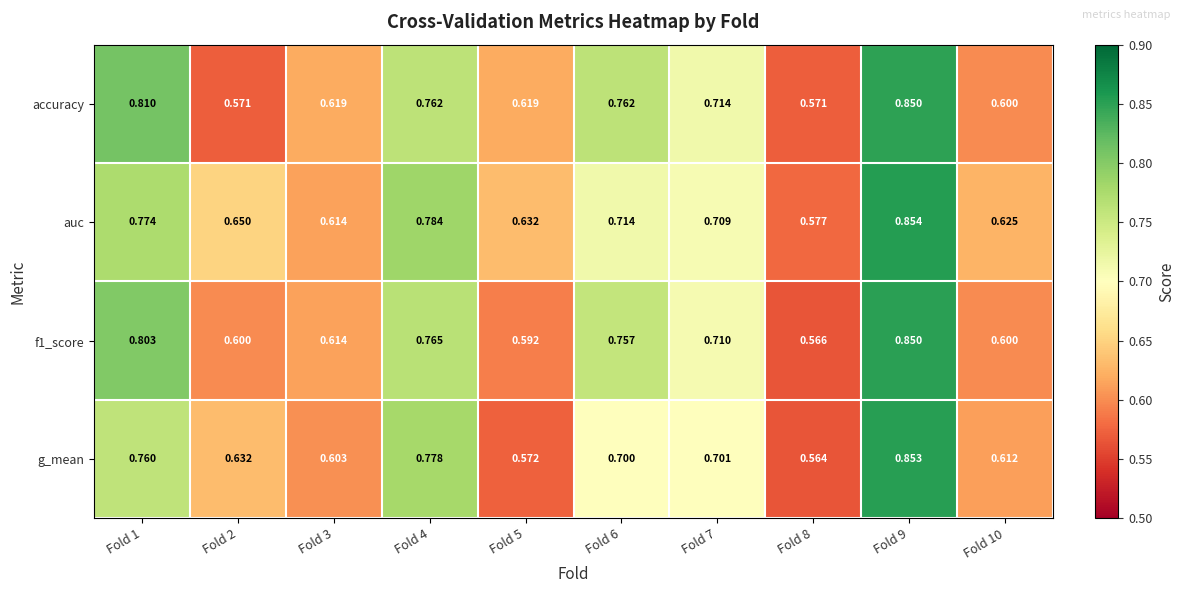

Which series has the largest total across all categories?

auc